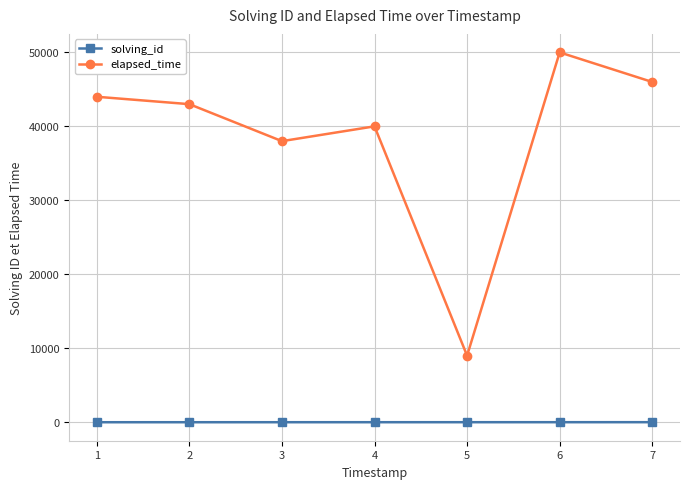

True or false: elapsed_time and solving_id intersect in this chart.

False